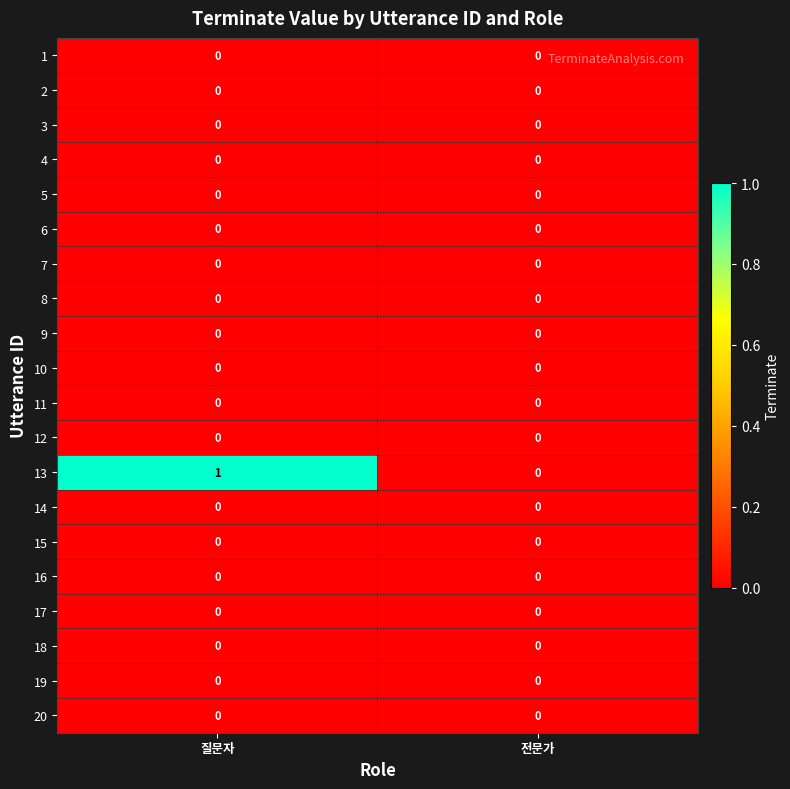

How many data points does each series have?

2